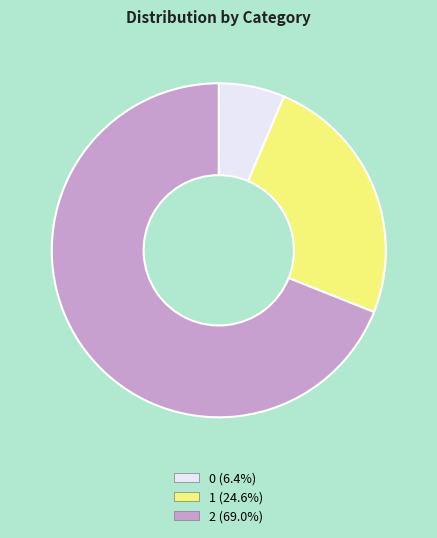

Do 1 (24.6%) and 0 (6.4%) together represent more than half of the pie?

No